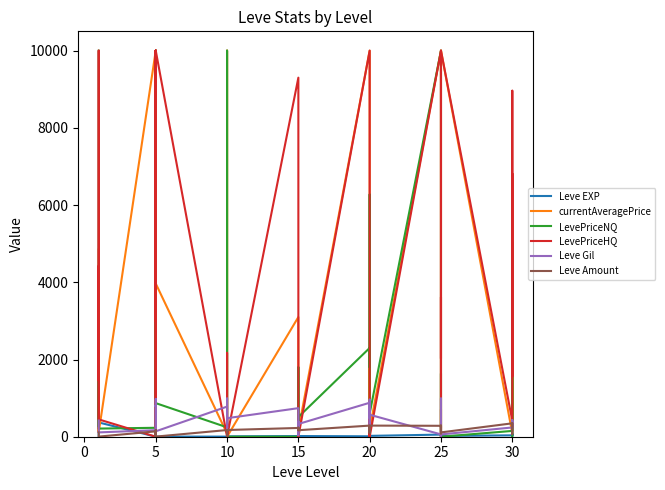

True or false: Leve Gil has more than 1 points higher than both neighbors.

True